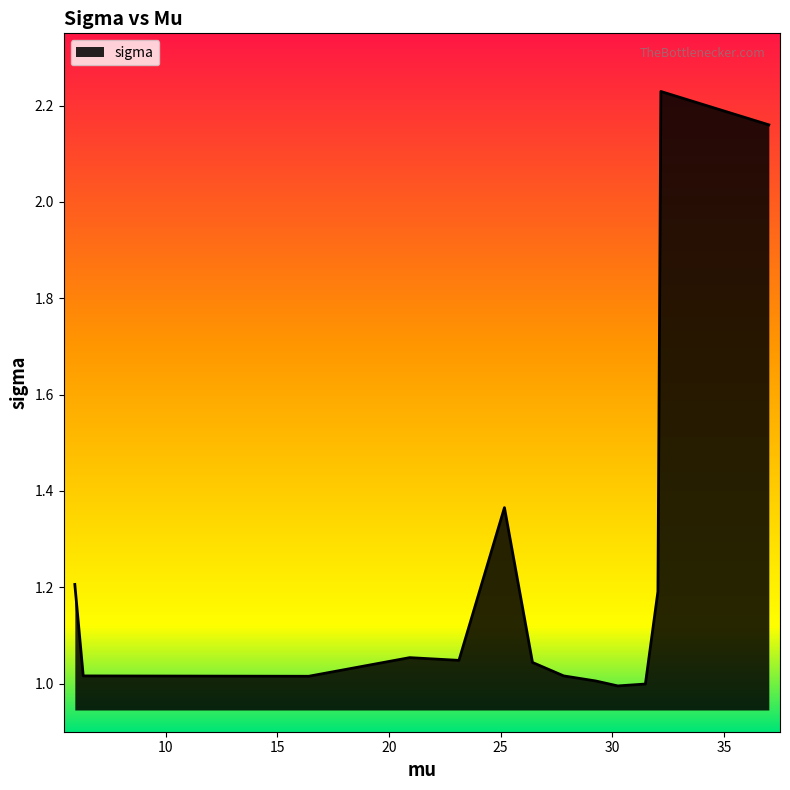

What is the difference between the maximum and minimum values?

1.2